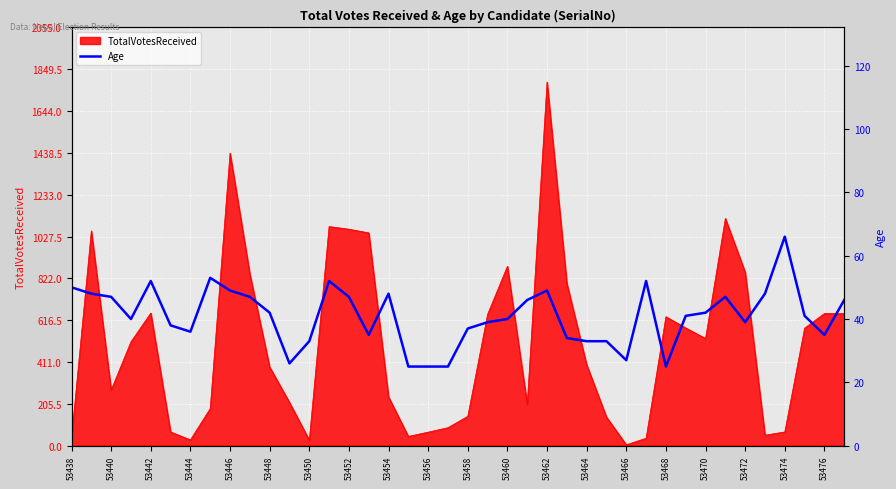

How many points are higher than both their immediate neighbors (excluding endpoints)?

8